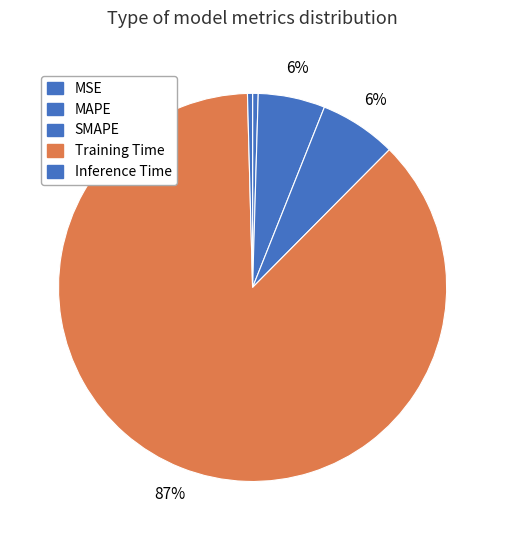

Count the number of slices in the pie.

5